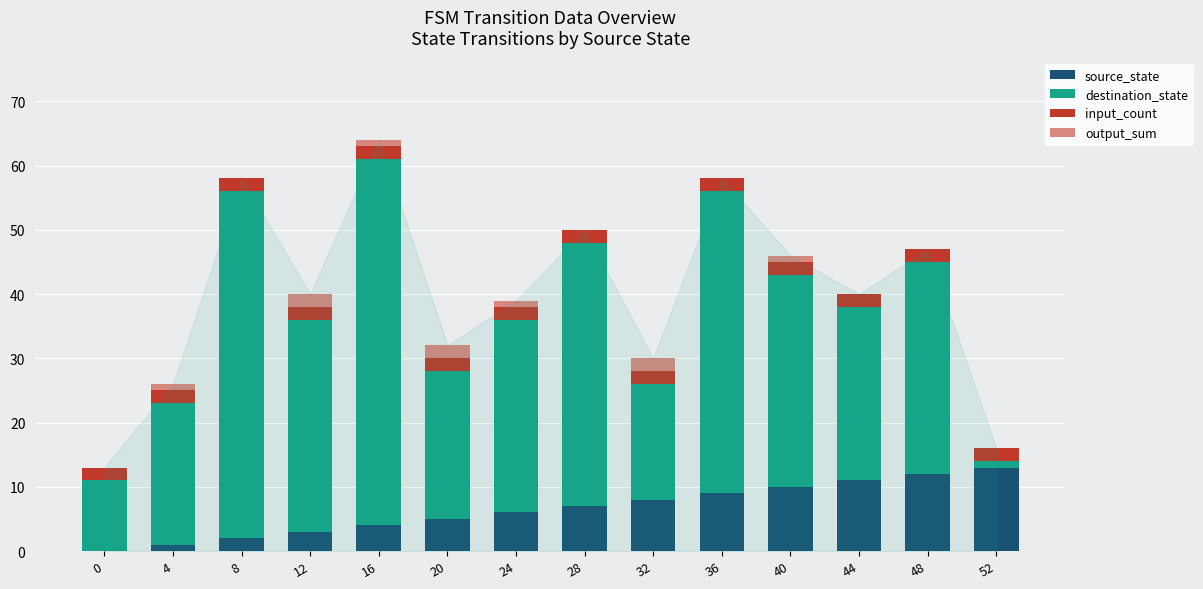

What is the highest value of the source_state series?

13